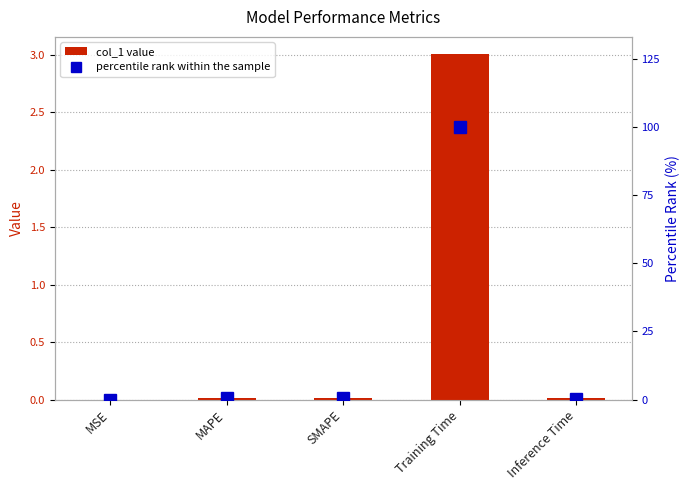

What are all the series names shown in the legend?

col_1 value, percentile rank within the sample